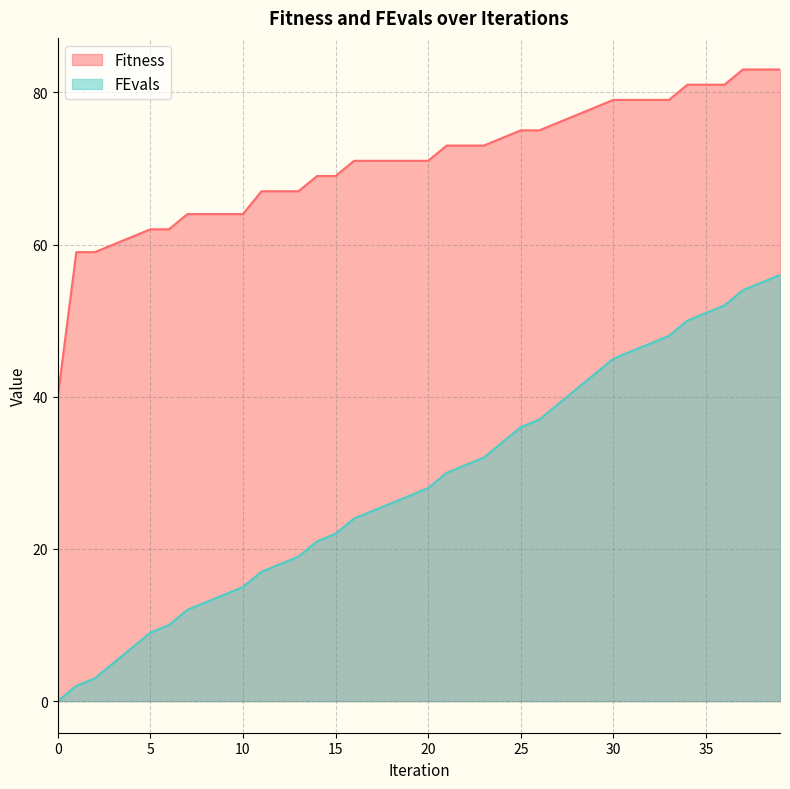

What is the difference between the highest and lowest values at 30?

34